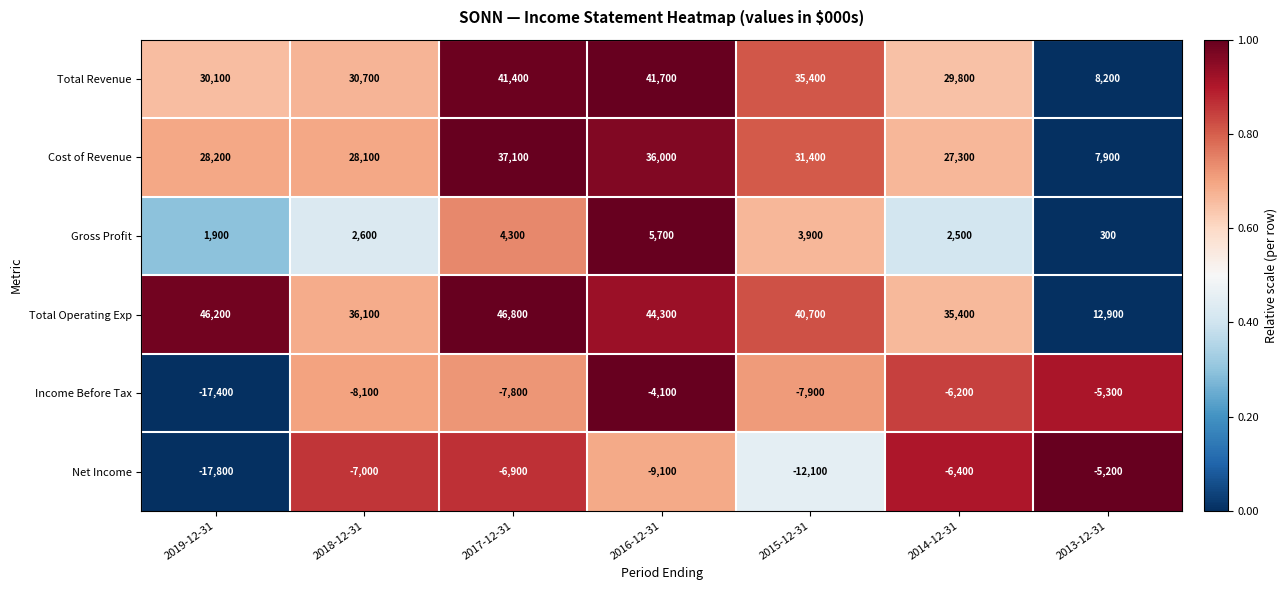

The value of Total Revenue at 2018-12-31 is 10493. True or false?

False